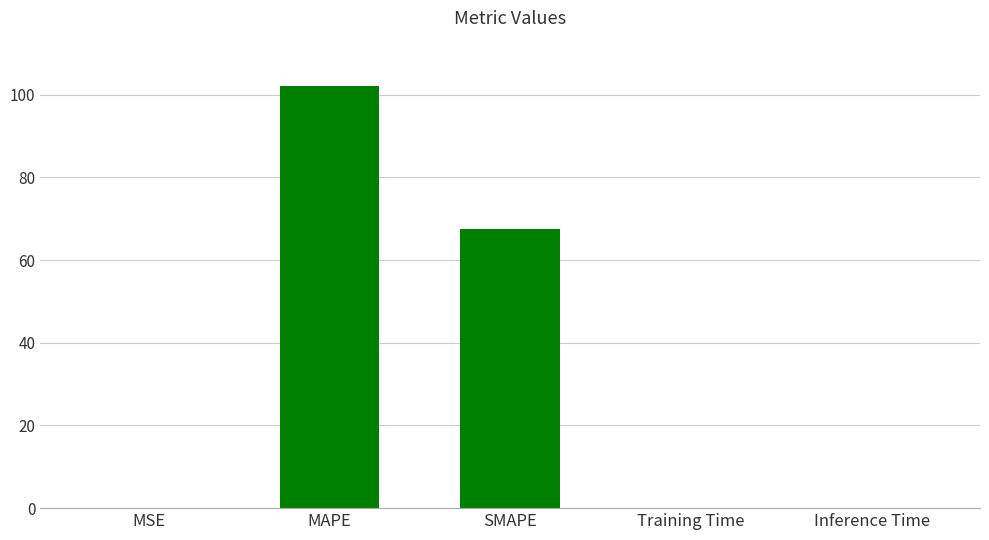

True or false: the data shows 0.0 at Inference Time.

True